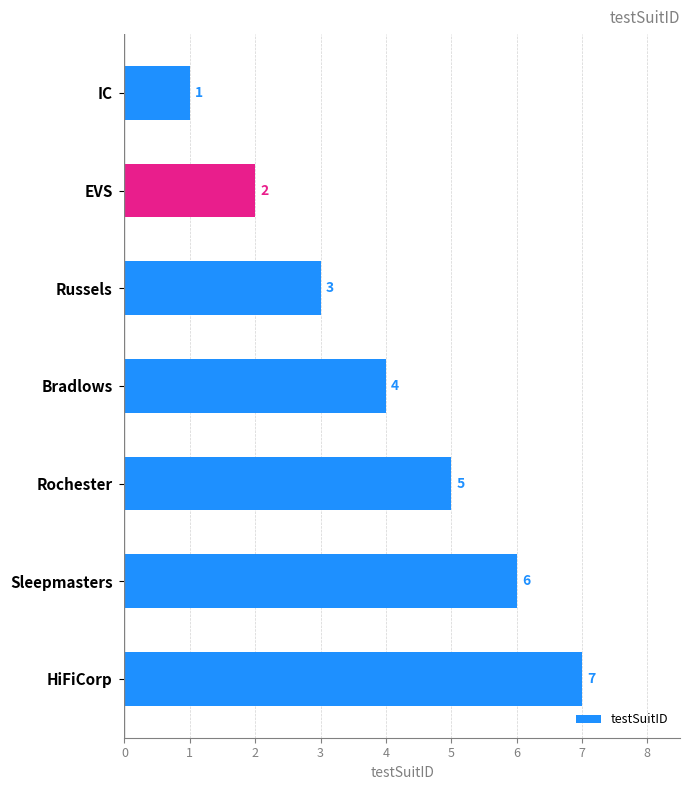

What is the difference between the second highest and minimum values?

5